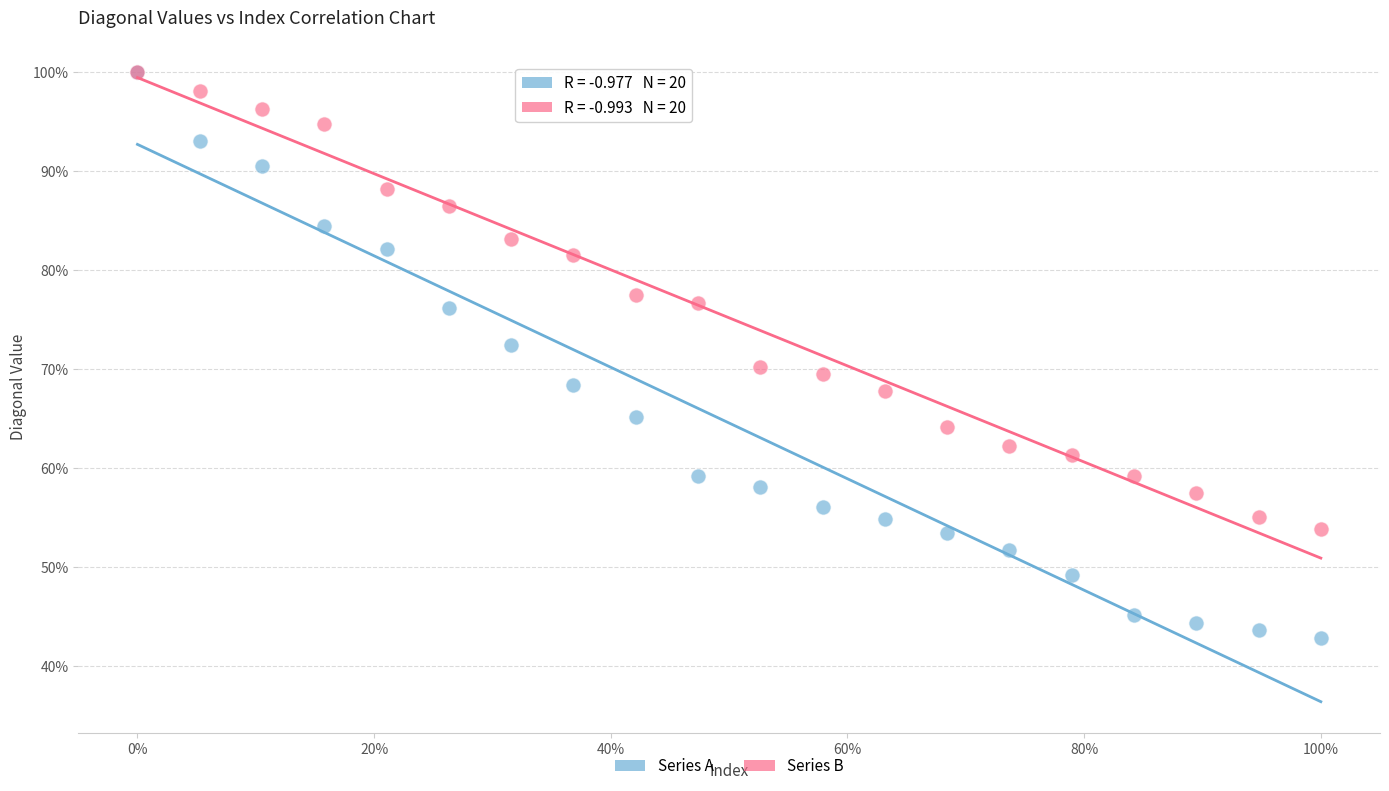

What are all the series names shown in the legend?

Series A, Series B